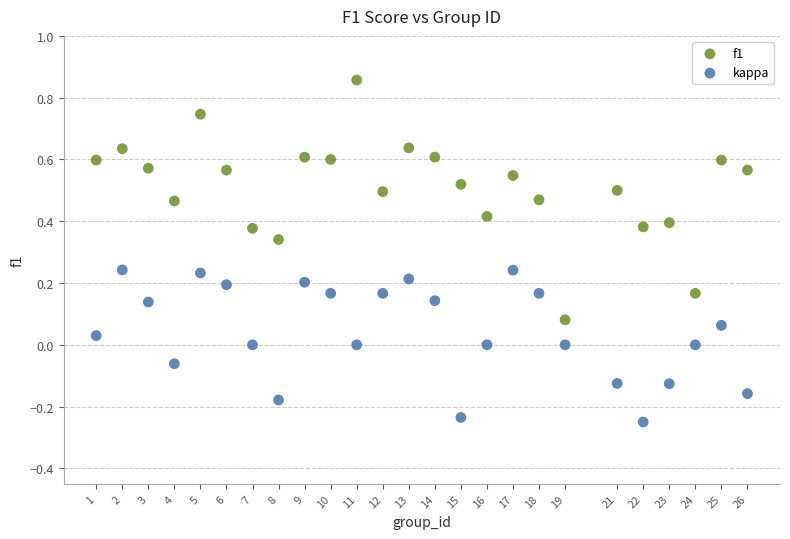

Which series reaches the minimum Y coordinate?

kappa